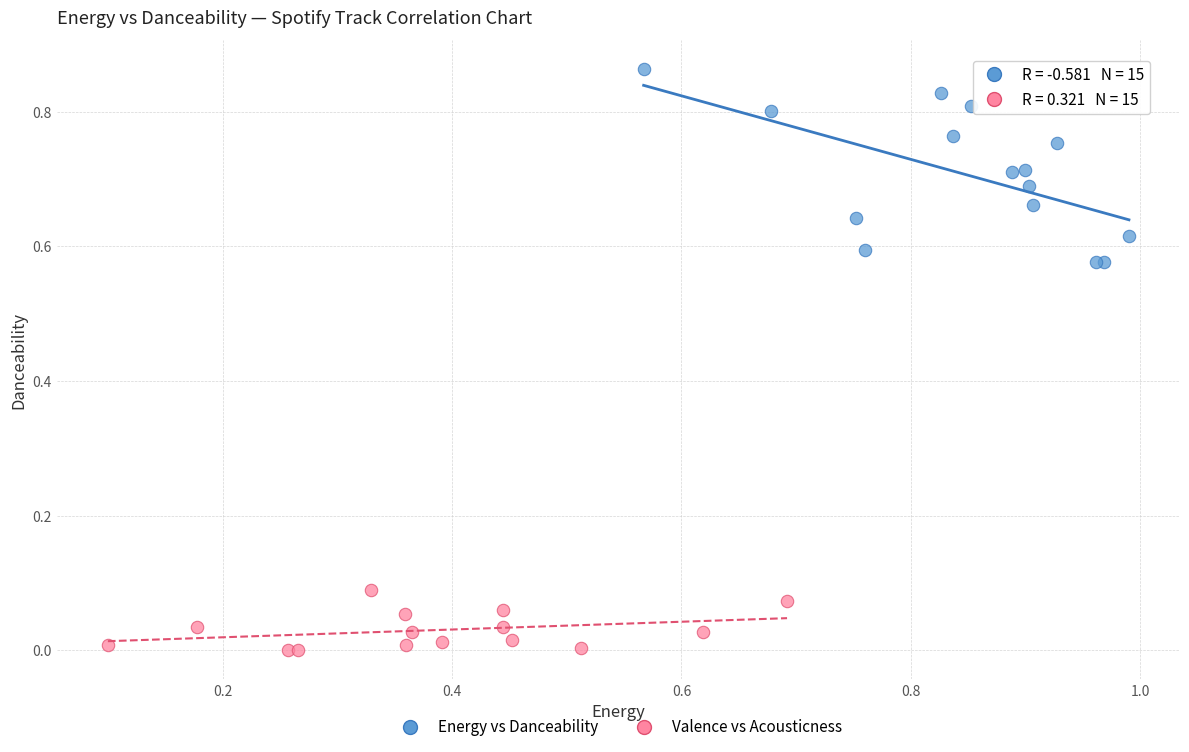

Which series has the largest Y range (max minus min)?

Energy vs Danceability